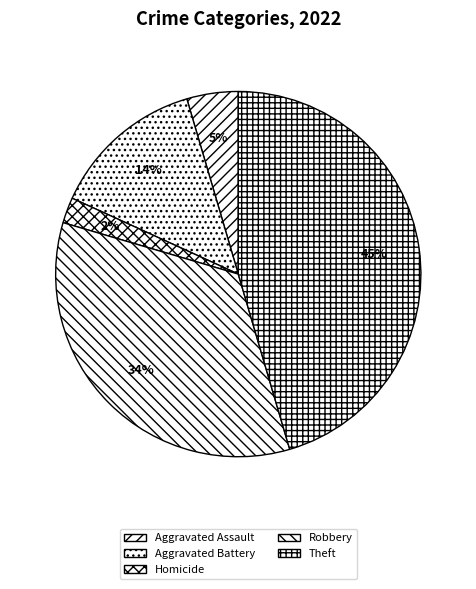

Which category has the smallest portion of the pie?

Homicide